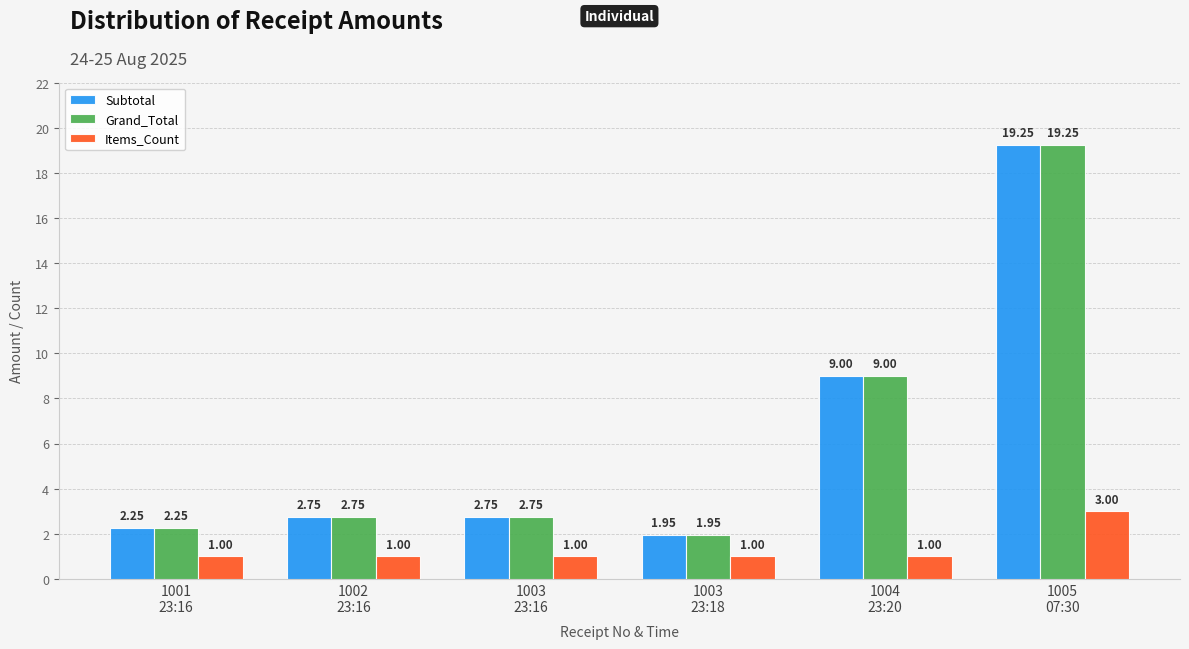

What is the difference between the maximum and minimum values in the Subtotal series?

17.3